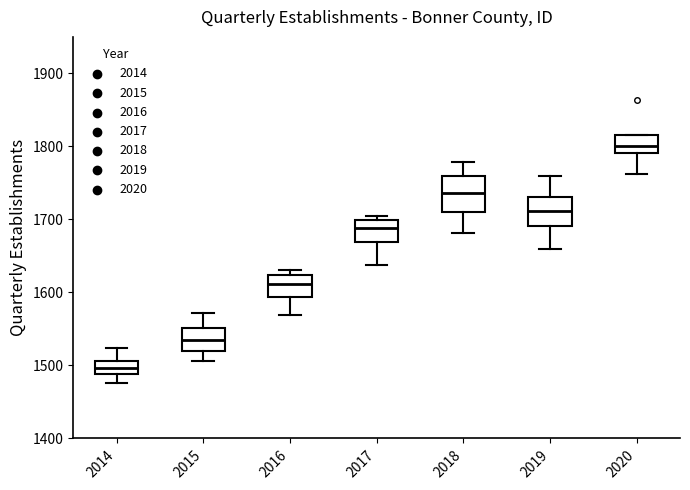

Reading left to right, read every box against the y-axis: the position of its median line, the range the box covers, and the ends of its whiskers. The values are not printed on the chart, so give them approximately, as read against the axis.

2014: median 1500, box 1490 to 1510, whiskers 1480 to 1520
2015: median 1530, box 1520 to 1550, whiskers 1510 to 1570
2016: median 1610, box 1590 to 1620, whiskers 1570 to 1630
2017: median 1690, box 1670 to 1700, whiskers 1640 to 1710
2018: median 1740, box 1710 to 1760, whiskers 1680 to 1780
2019: median 1710, box 1690 to 1730, whiskers 1660 to 1760
2020: median 1800, box 1790 to 1820, whiskers 1760 to 1820